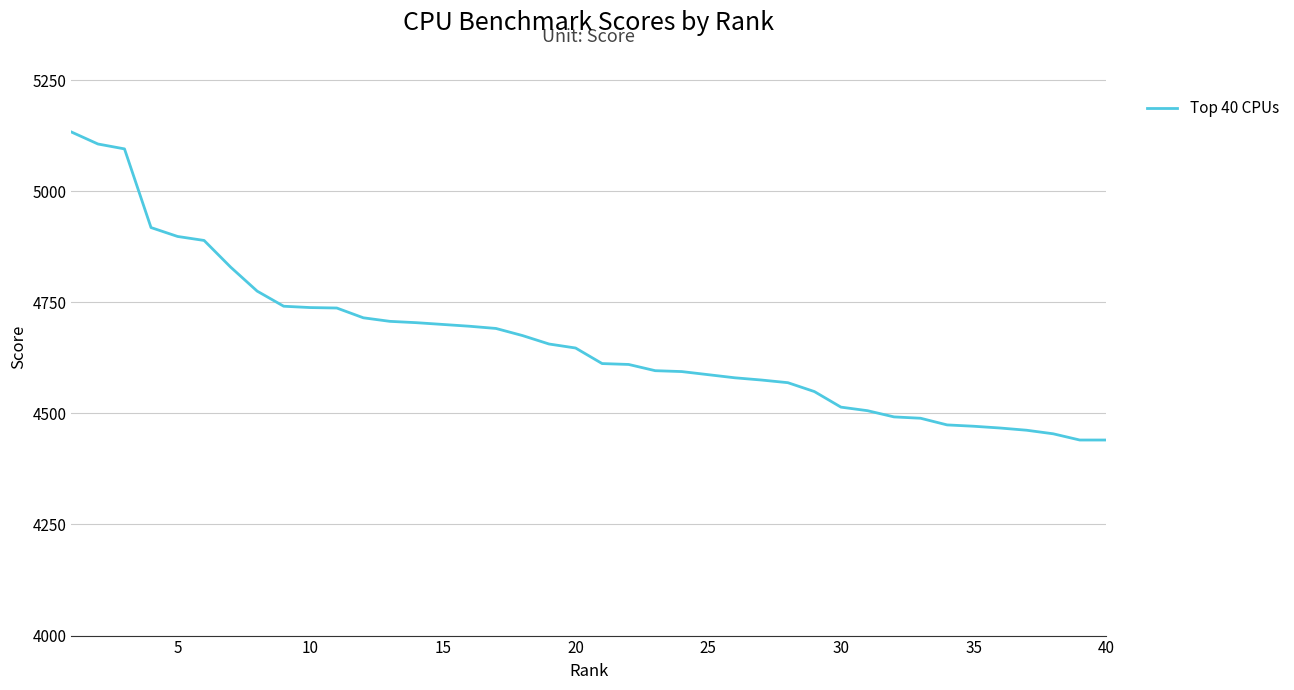

Does the chart have visible grid lines?

Yes